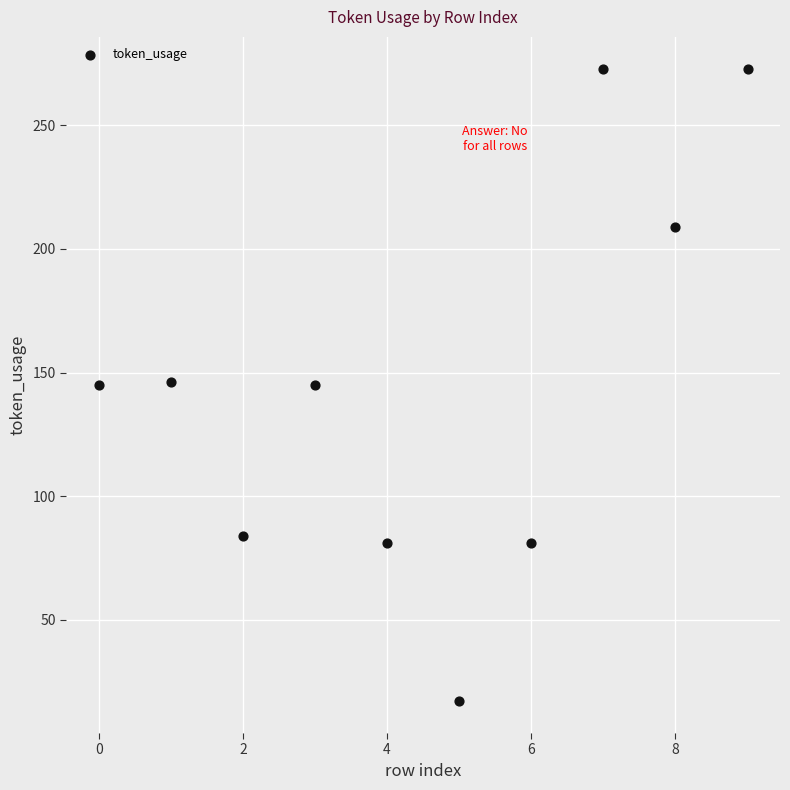

What is the range of Y values (max minus min)?

256